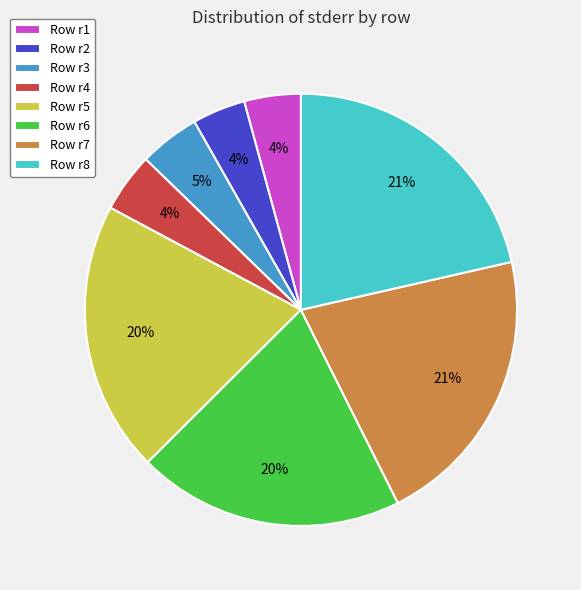

Does Row r5 account for over 50% of the chart?

No